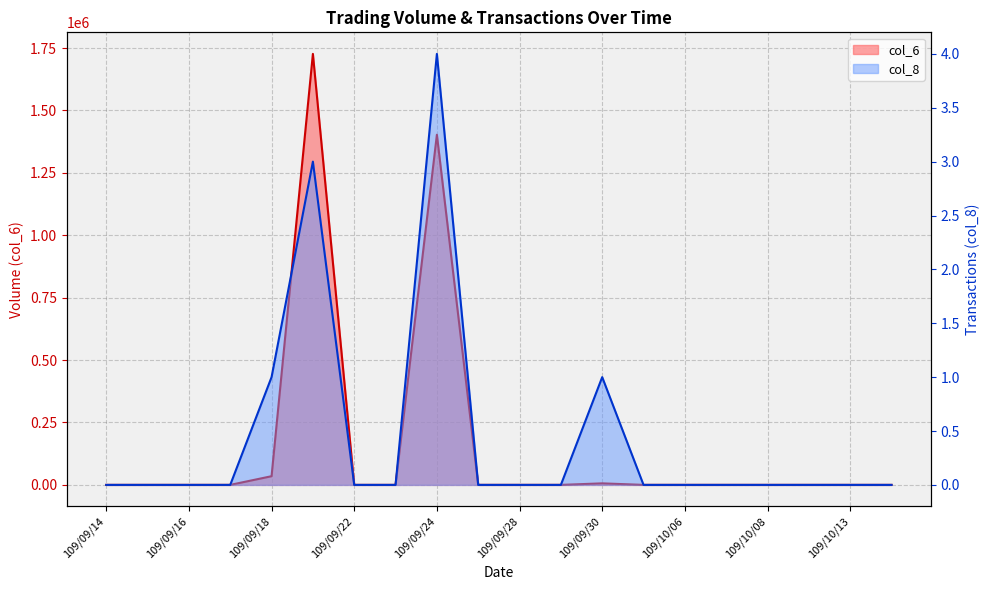

What is the average value of the col_6 series?

158506